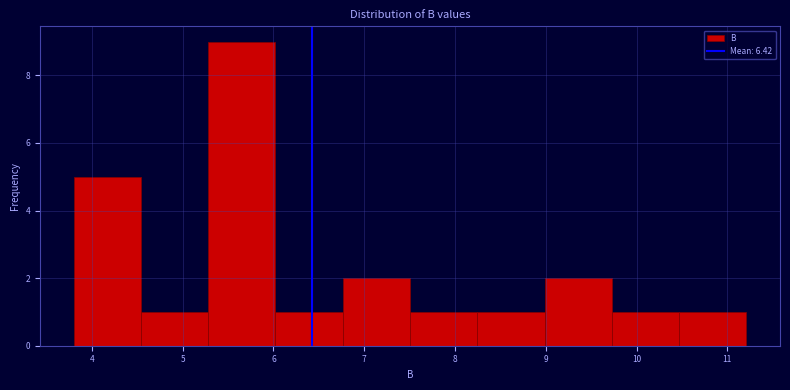

What is the height of the bar covering 9.7 to 10.5 on the x-axis? Neither the bar edges nor the heights are printed on the chart, so give them approximately, as read against the axes.

1